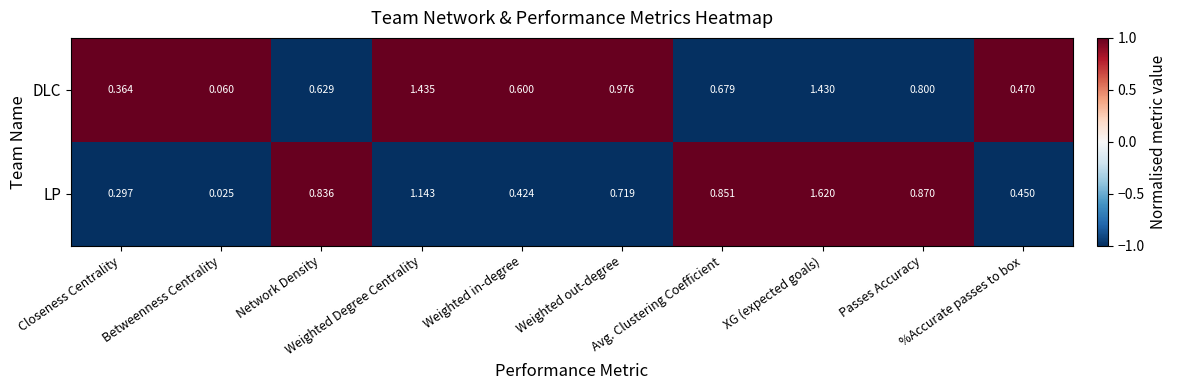

Which series has the largest range (max minus min)?

LP